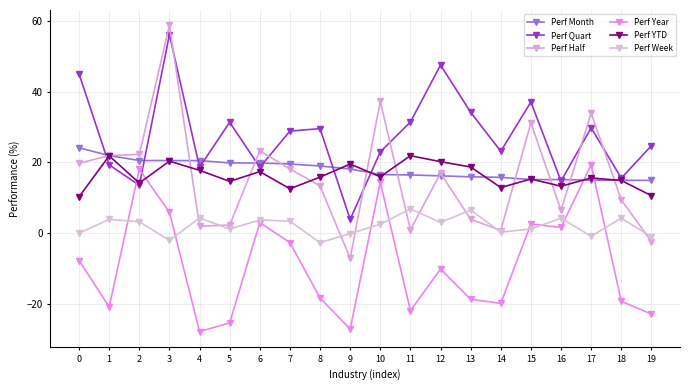

The Perf Quart series shows 16.8 at 8. True or false?

False